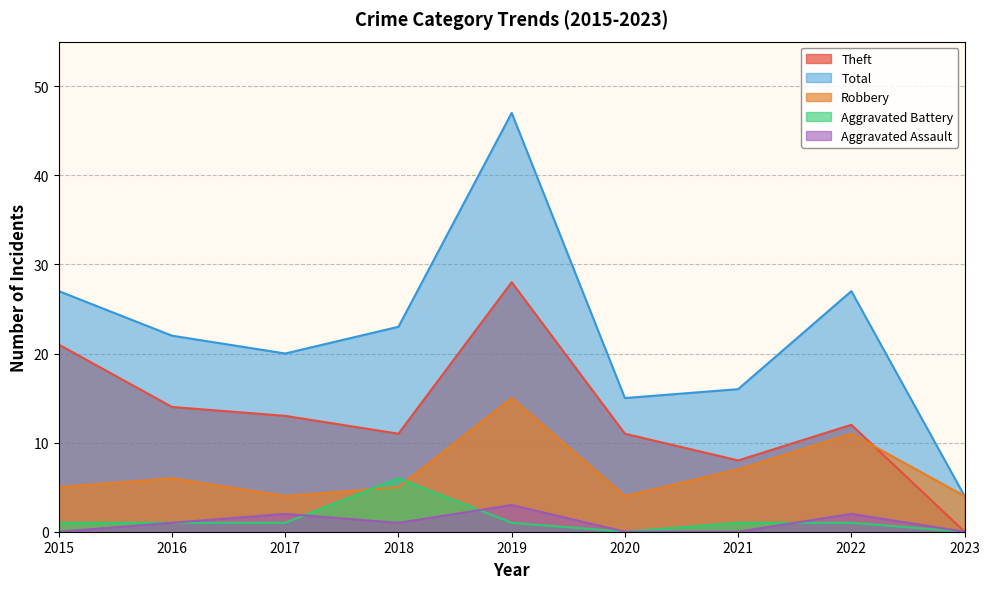

Reading left to right, transcribe all the data shown in this chart.

Aggravated Assault: 0	1	2	1	3	0	0	2	0
Aggravated Battery: 1	1	1	6	1	0	1	1	0
Robbery: 5	6	4	5	15	4	7	11	4
Theft: 21	14	13	11	28	11	8	12	0
Total: 27	22	20	23	47	15	16	27	4